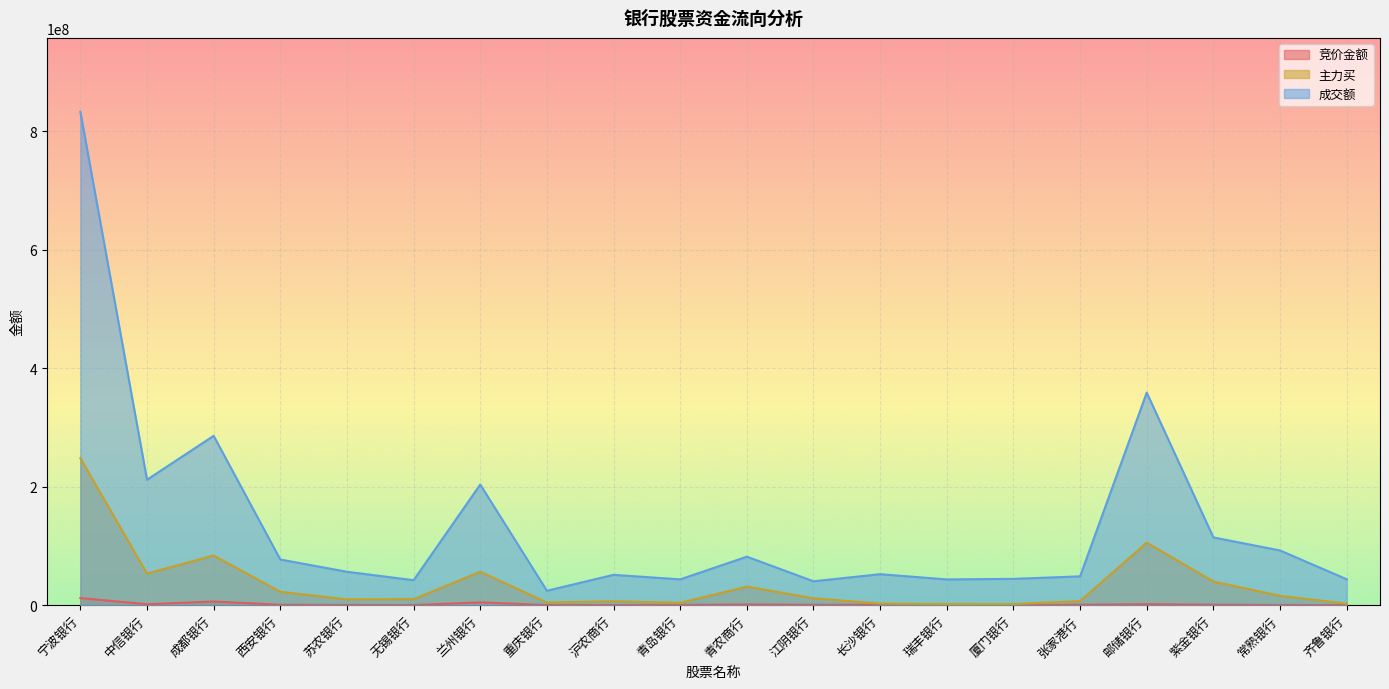

Which has a higher value, 重庆银行 or 邮储银行?

邮储银行